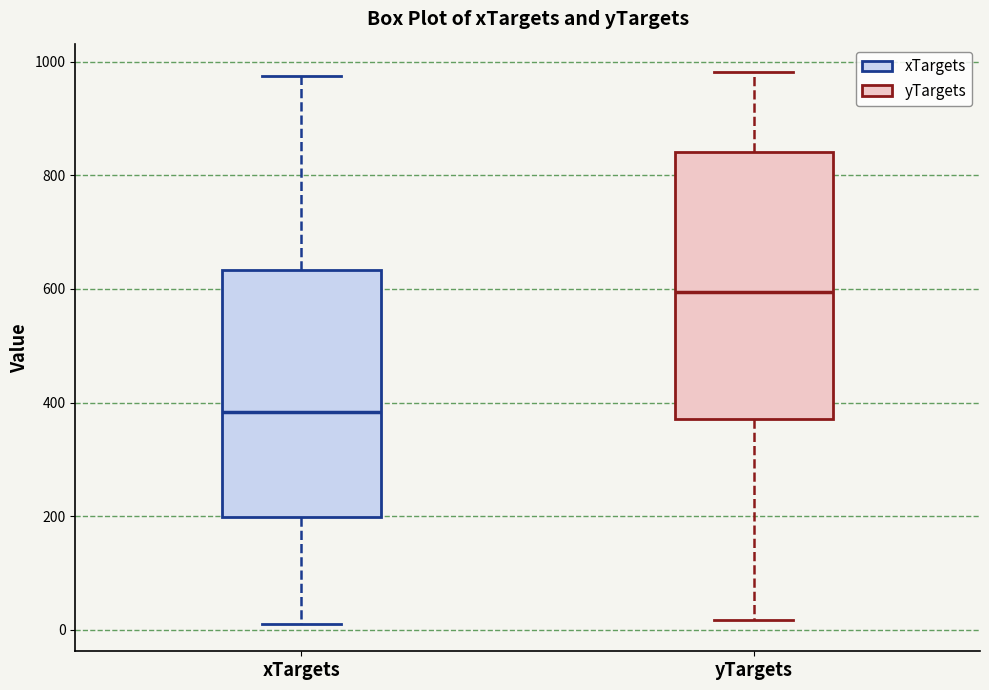

Reading left to right, transcribe this box plot: for each box, give where its median line is, the range the box spans, and where its two whiskers end, as read against the y-axis. The values are not printed on the chart, so give them approximately, as read against the axis.

xTargets: median 380, box 200 to 640, whiskers 20 to 980
yTargets: median 600, box 380 to 840, whiskers 20 to 980